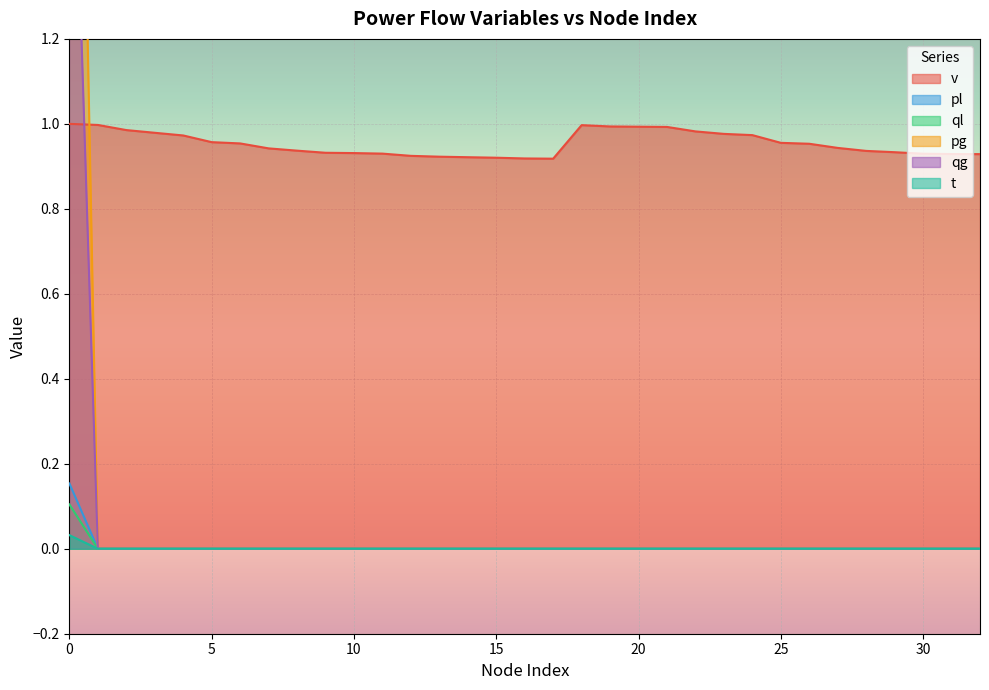

True or false: qg and pg cross at least once.

False